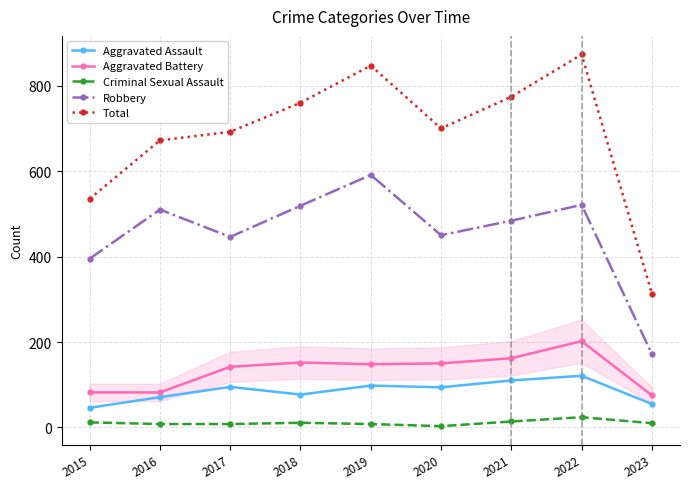

Which series has the widest spread of values?

Total